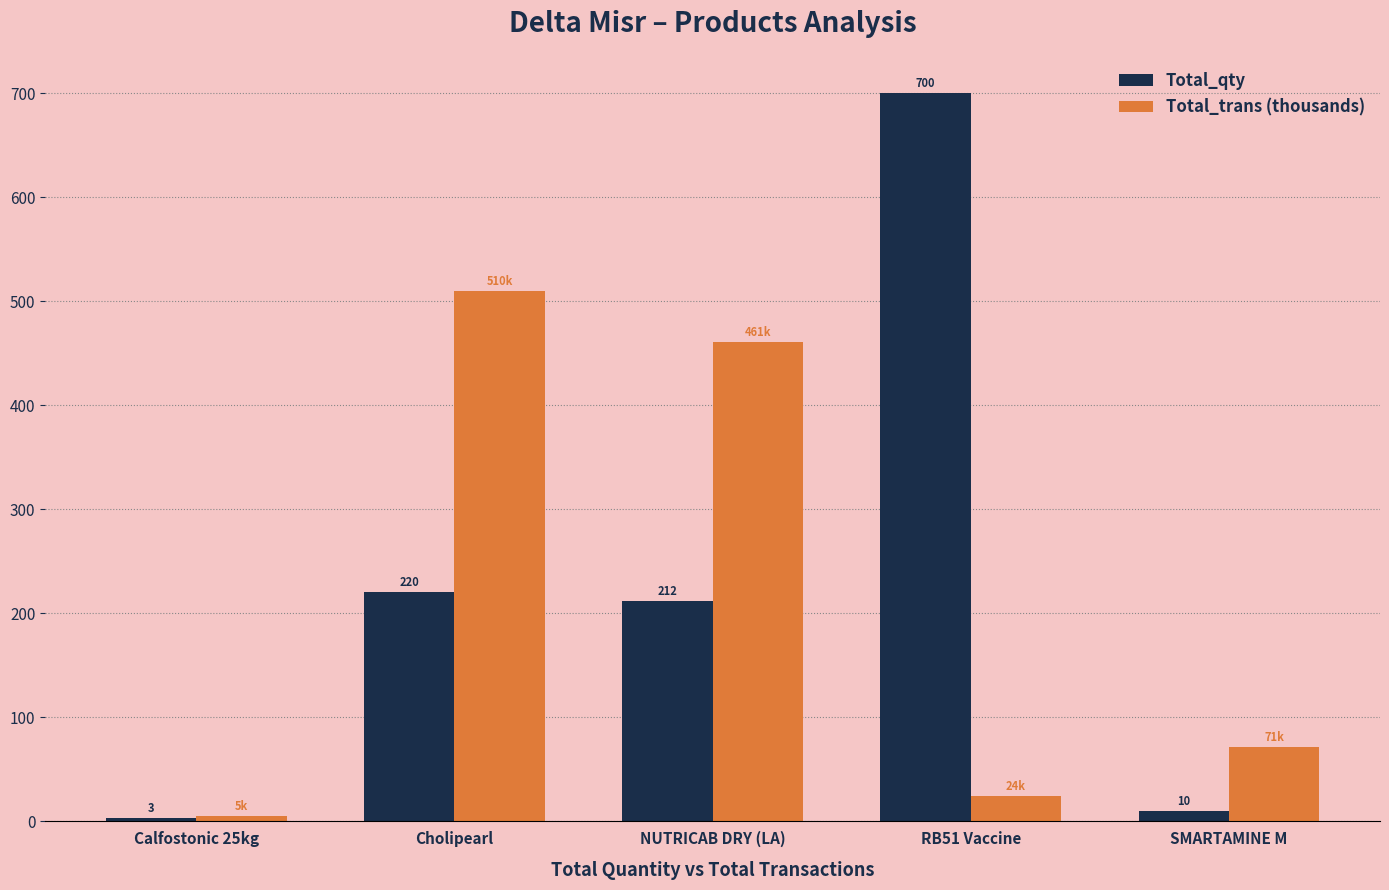

What is the difference between the highest and lowest values at Cholipearl?

290.0